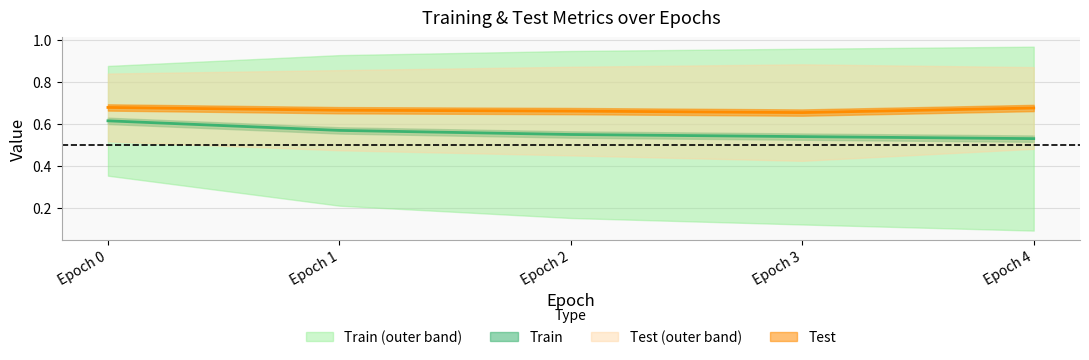

At which category is the sum across all series the highest?

Epoch 0